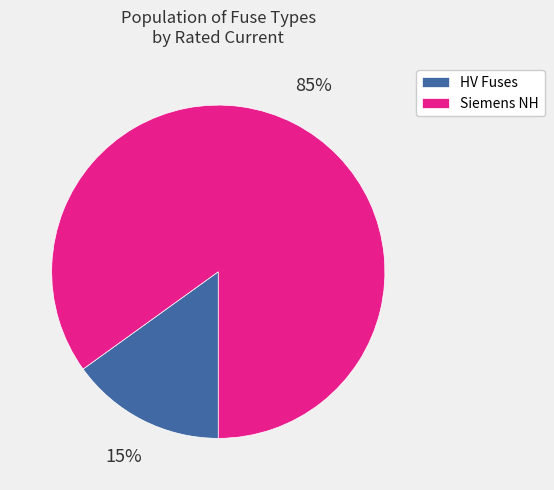

To the nearest percent, what is the difference between the largest and smallest slice percentages?

70%